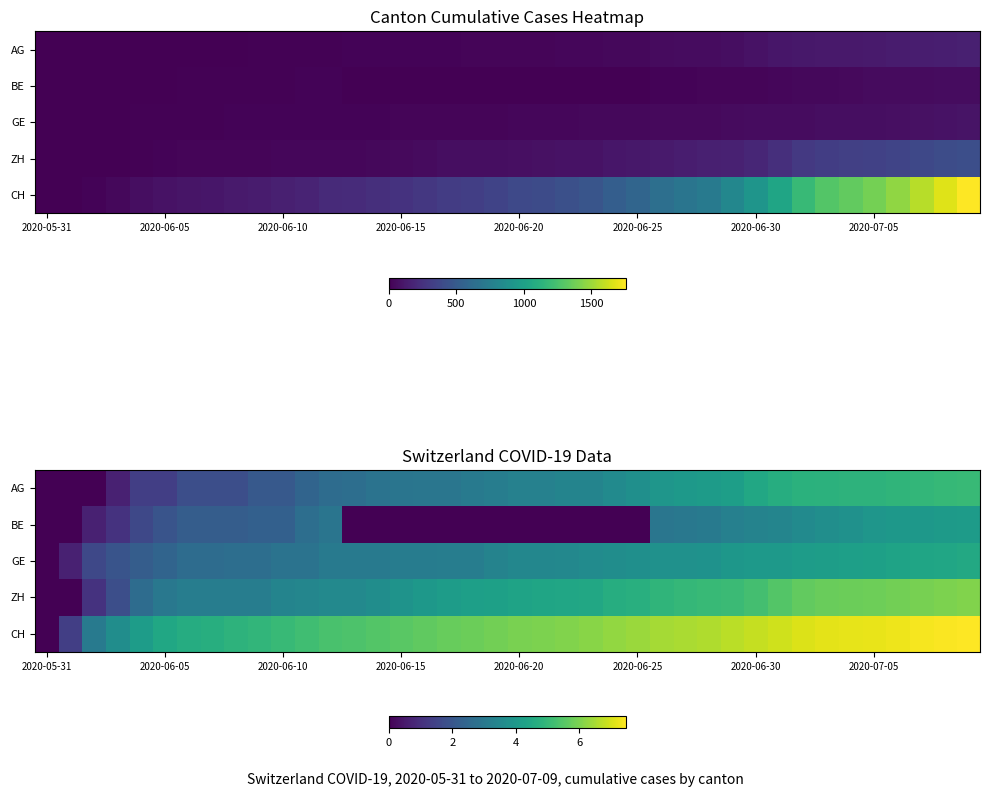

Which series has the largest range (max minus min)?

CH